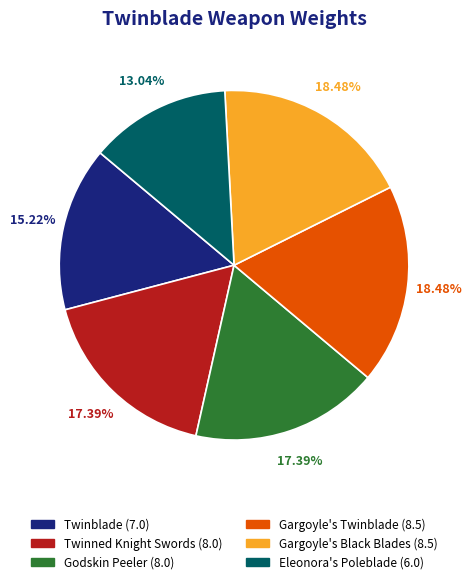

What is the ratio of the value at Godskin Peeler to the value at Eleonora's Poleblade?

1.3